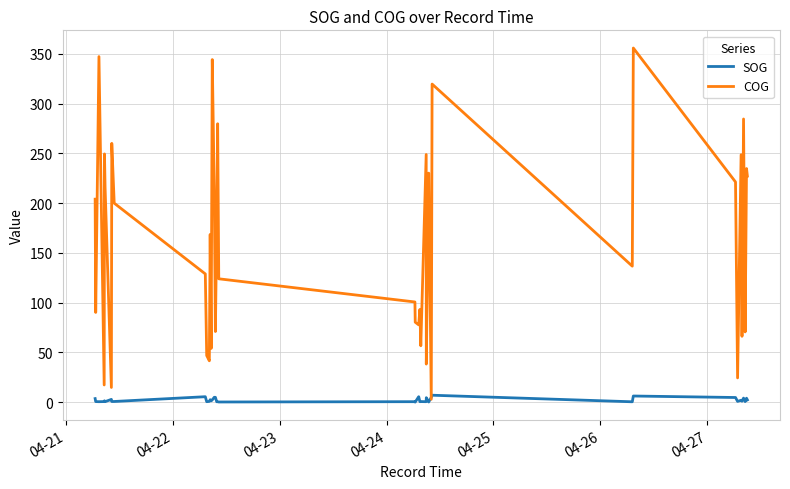

Which series has the largest range (max minus min)?

COG